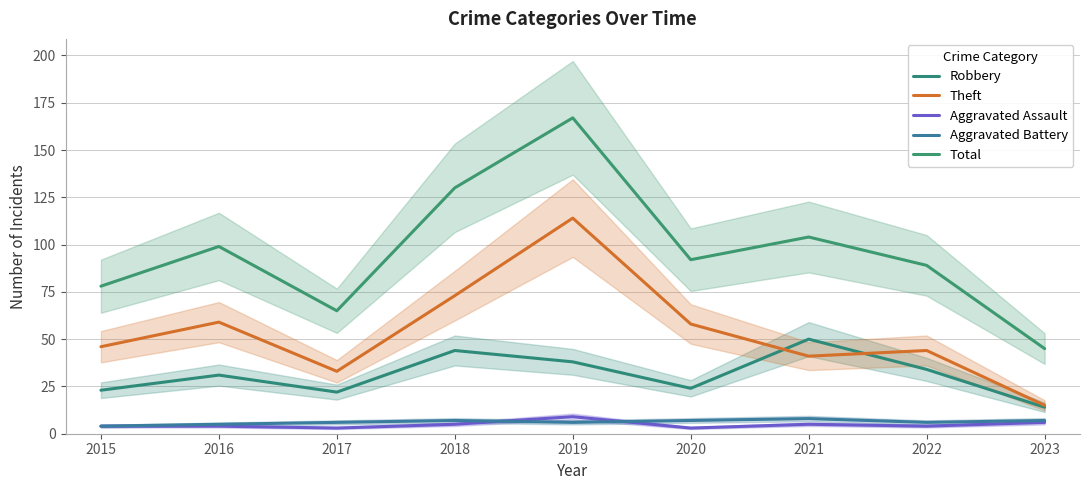

At which label is Robbery closest to 32?

2016